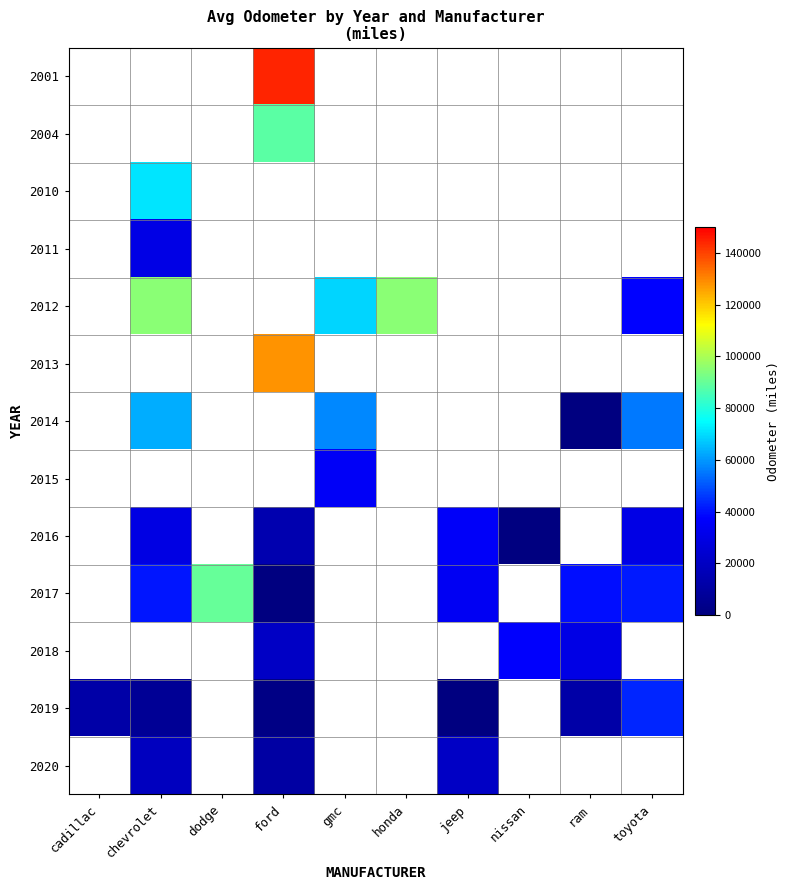

How many series are shown in this chart?

13